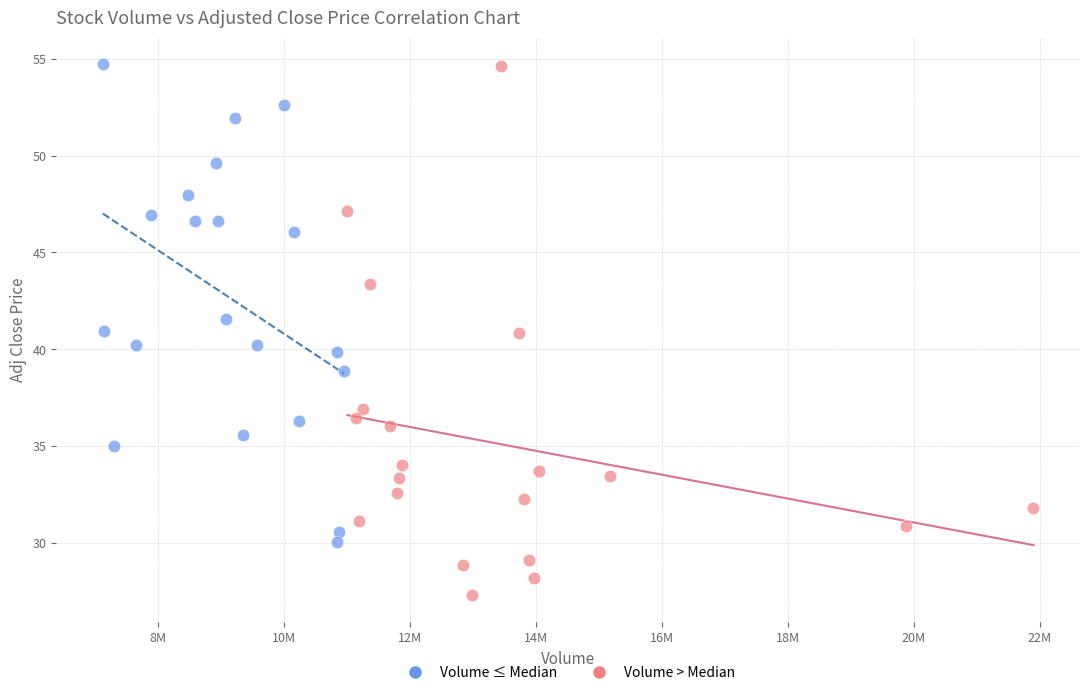

Which series reaches the minimum Y coordinate?

Volume > Median